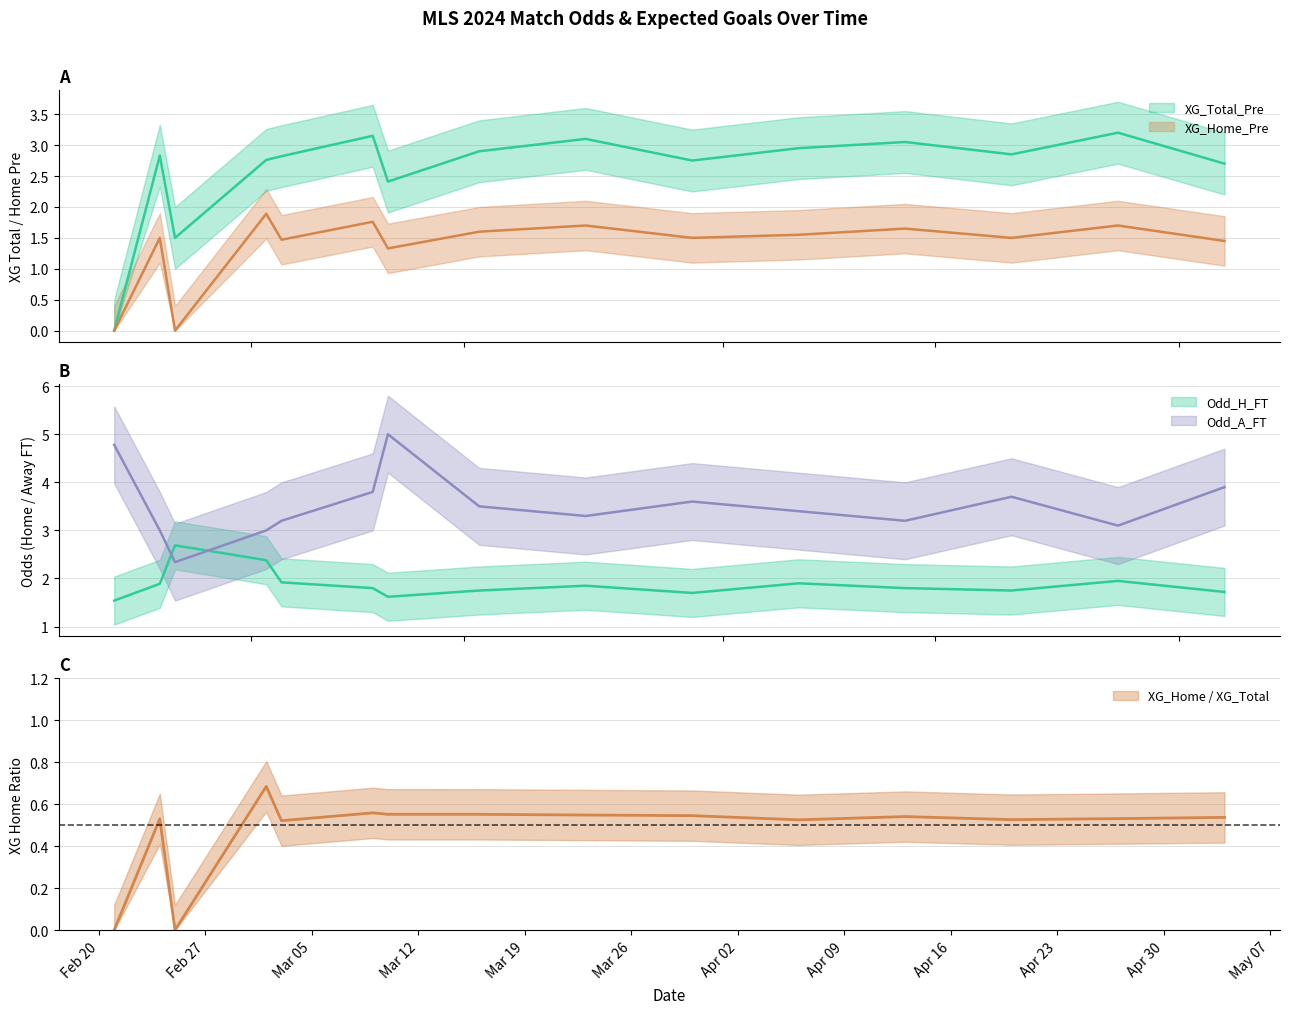

In Odd_A_FT, how many points are higher than both neighbors (excluding endpoints)?

3